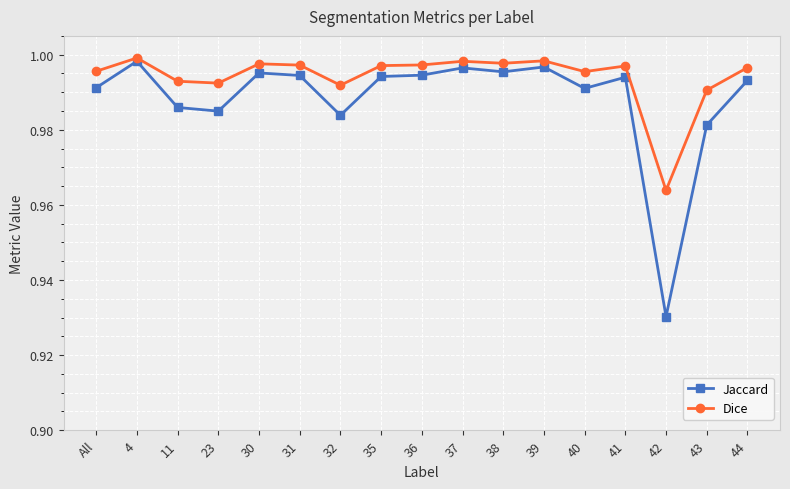

Where is Jaccard nearest to the value 0?

42